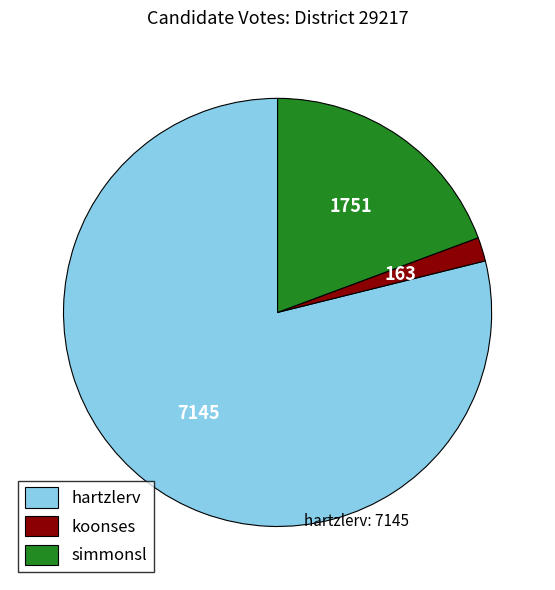

How many slices are in this pie chart?

3